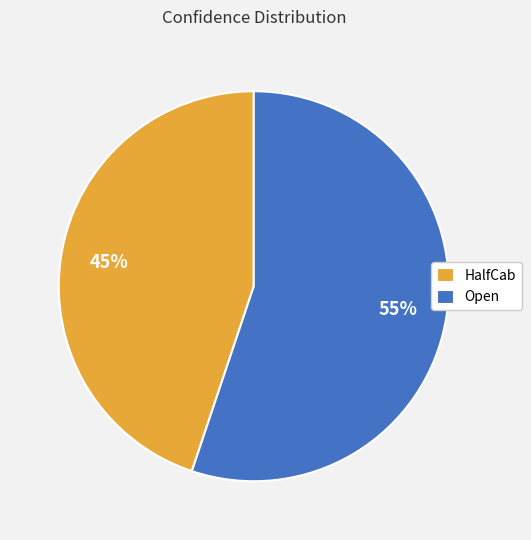

How many segments does this pie chart have?

2